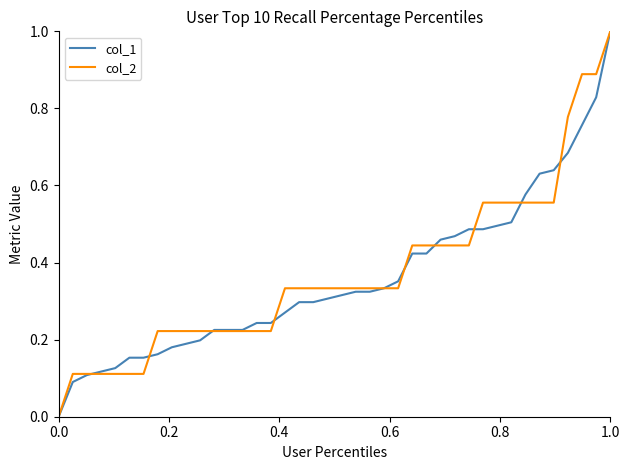

What is the maximum value shown in the chart?

1.0